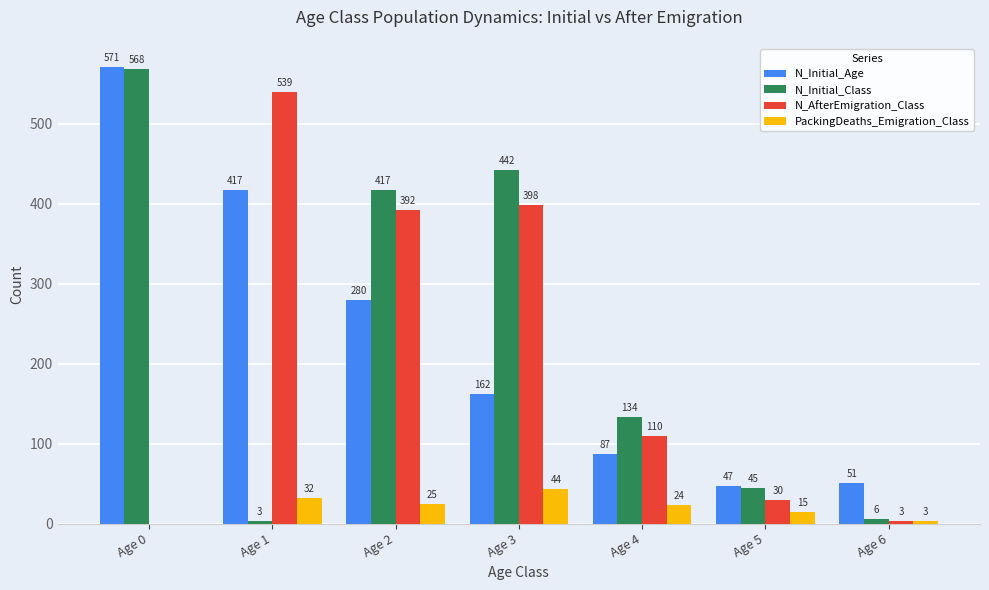

Is it true that N_Initial_Class equals 686 at Age 3?

False